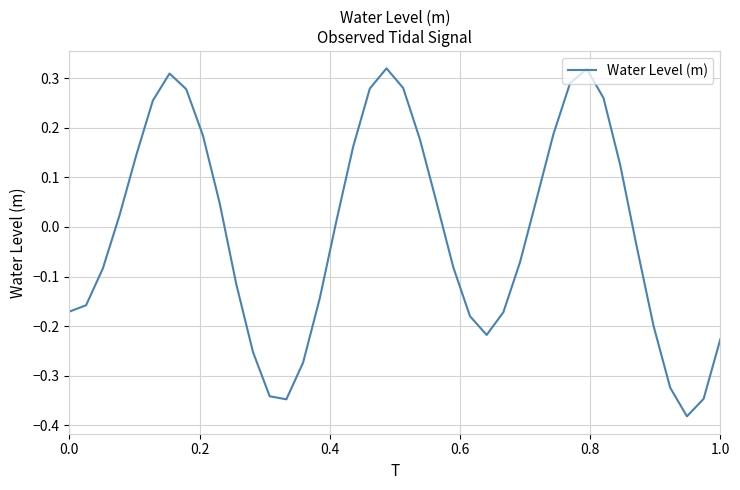

What is the difference between the maximum and minimum values?

0.7